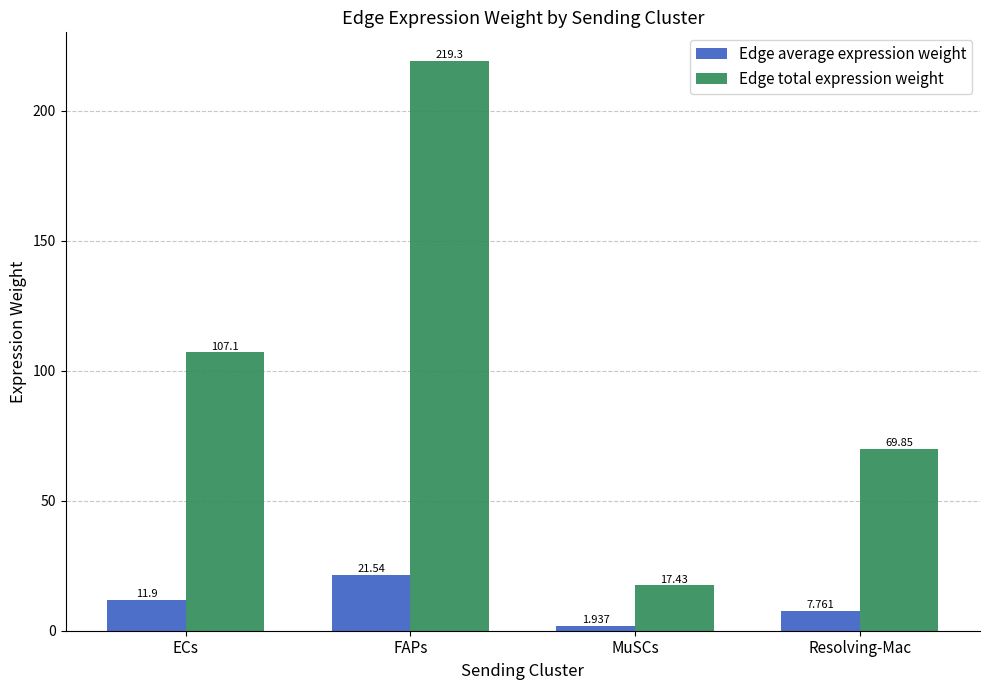

What is the label of the 2nd bar from the left?

FAPs